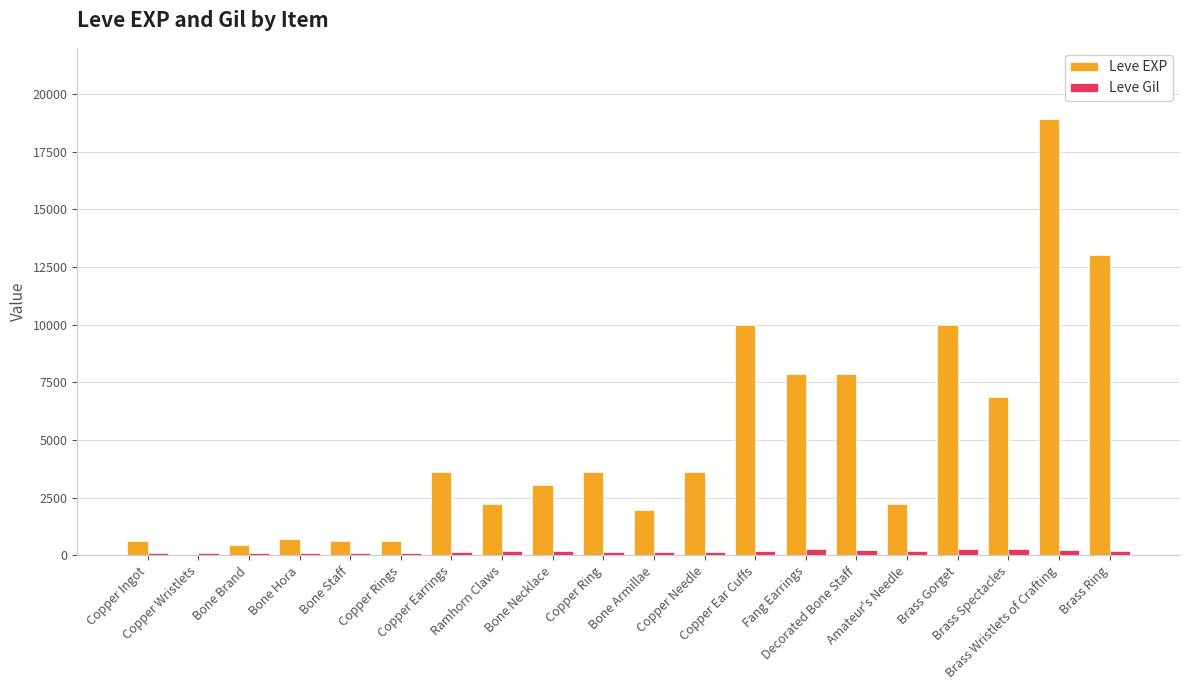

What is the average value of the Leve EXP series?

4896